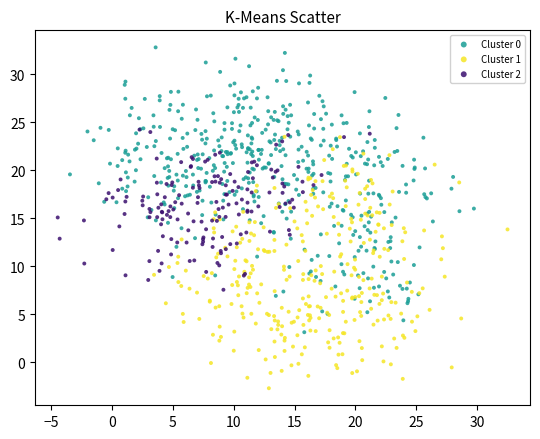

Which series has the widest spread of Y values?

Cluster 0